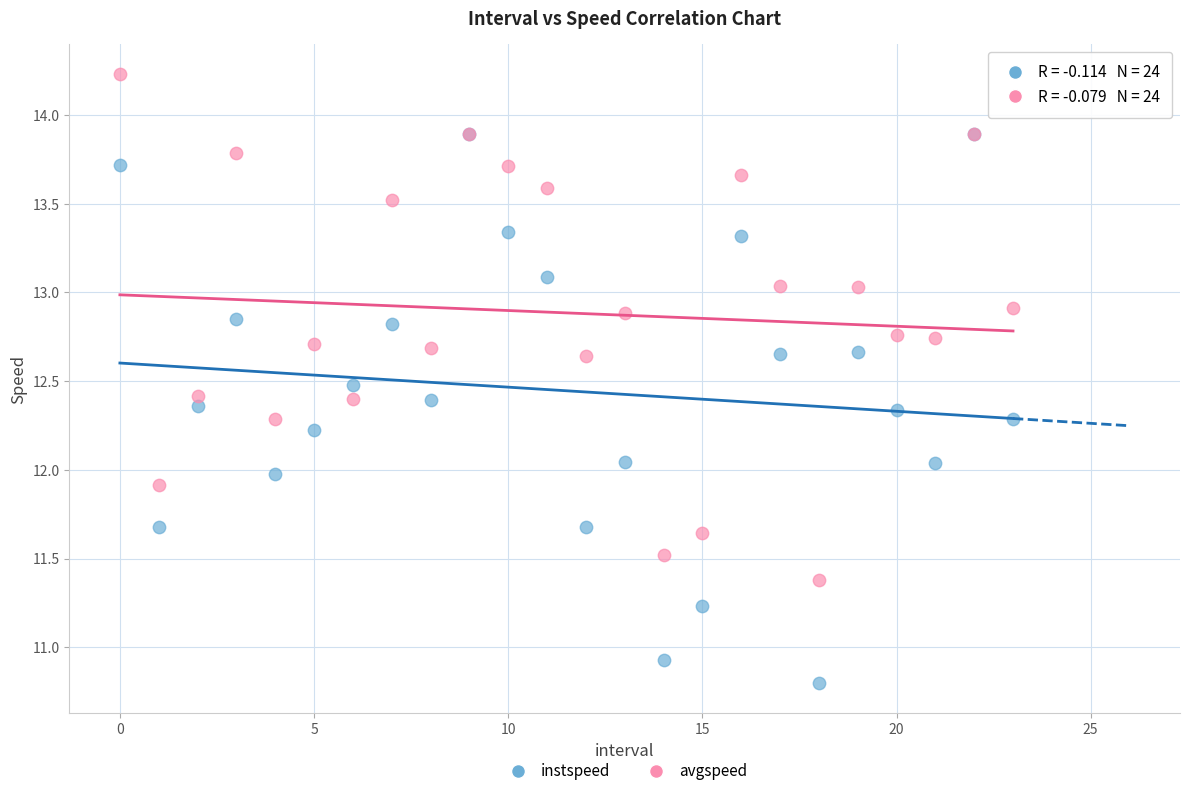

What are all the series names shown in the legend?

instspeed, avgspeed